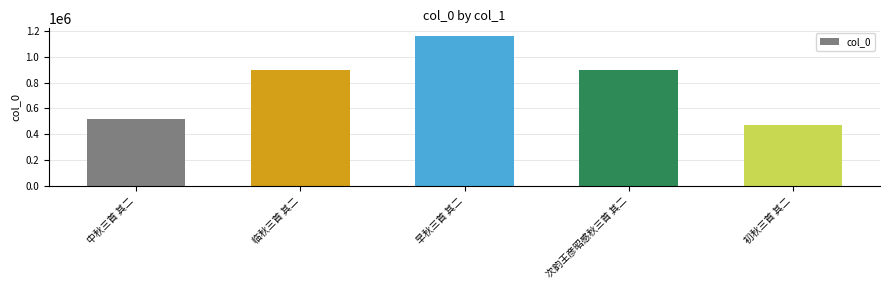

What is the change in value from 中秋三首 其二 to 早秋三首 其二?

+644417